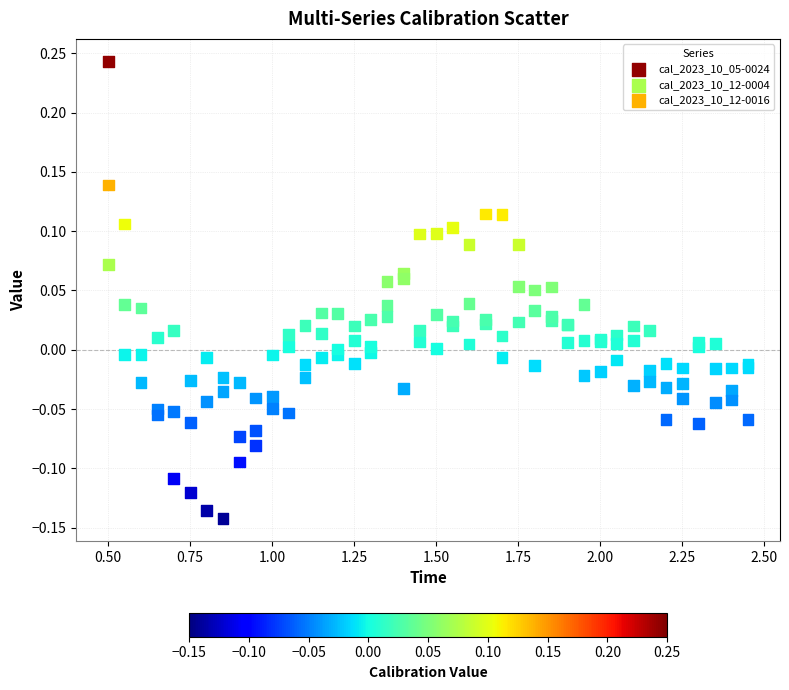

Which series has the largest Y range (max minus min)?

cal_2023_10_05-0024